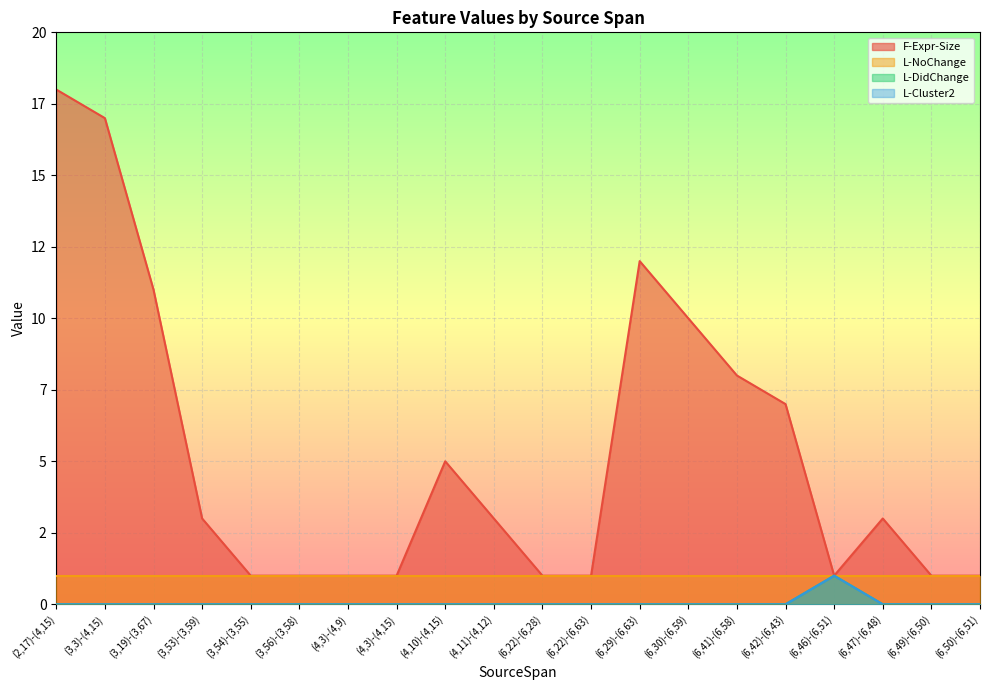

Which series changed the most between (4,11)-(4,12) and (6,29)-(6,63)?

F-Expr-Size